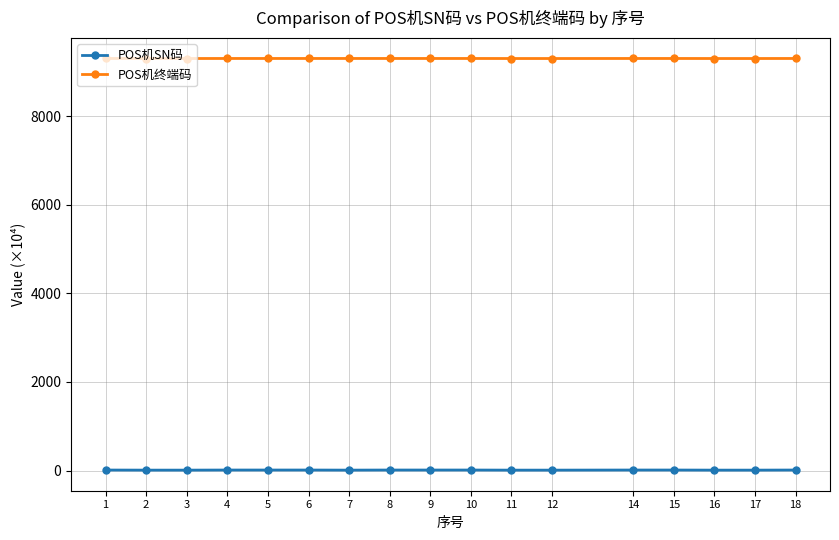

What is the average value of the POS机SN码 series?

10.5